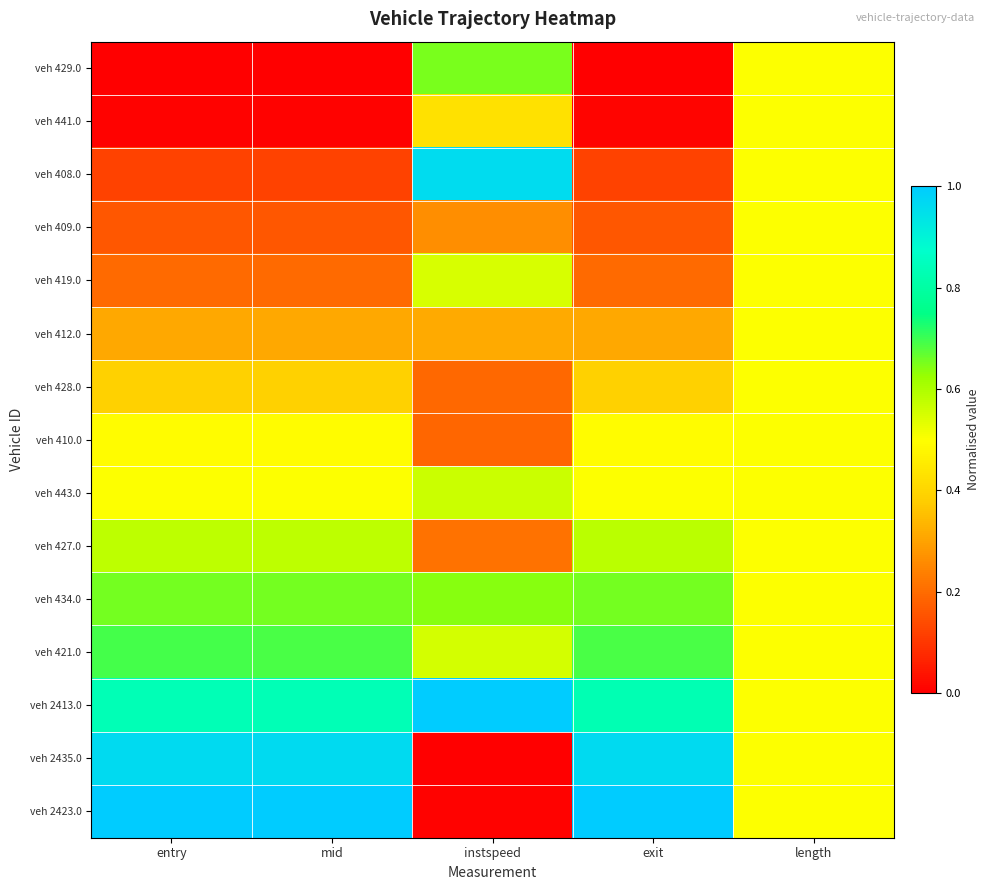

Which has a higher value, mid or entry?

mid